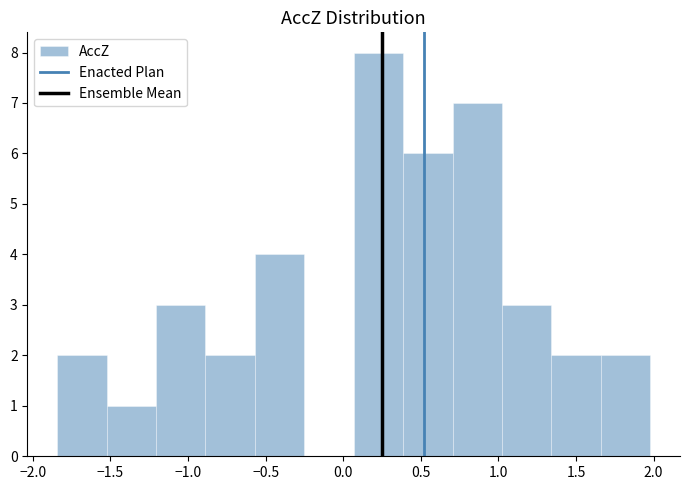

Which range on the x-axis has the tallest bar?

0.05 to 0.40